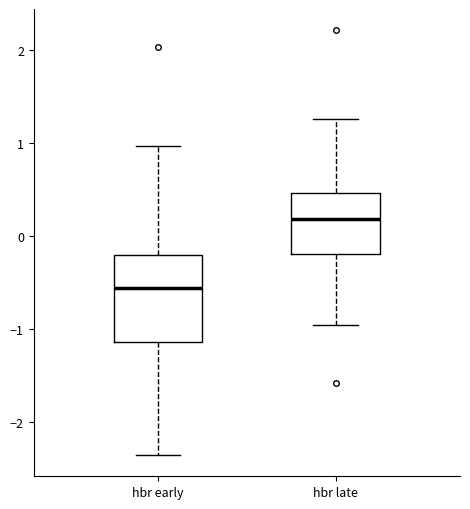

Which box is the tallest, from its lower edge to its upper edge?

hbr early